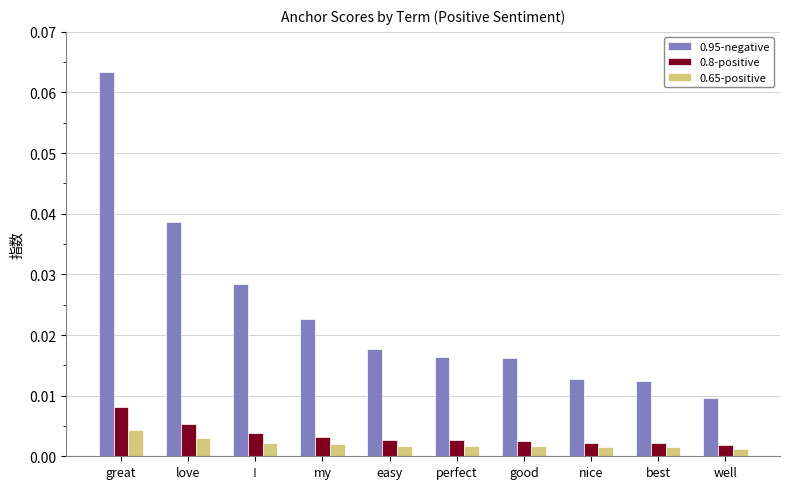

How many bars are there in each group?

3